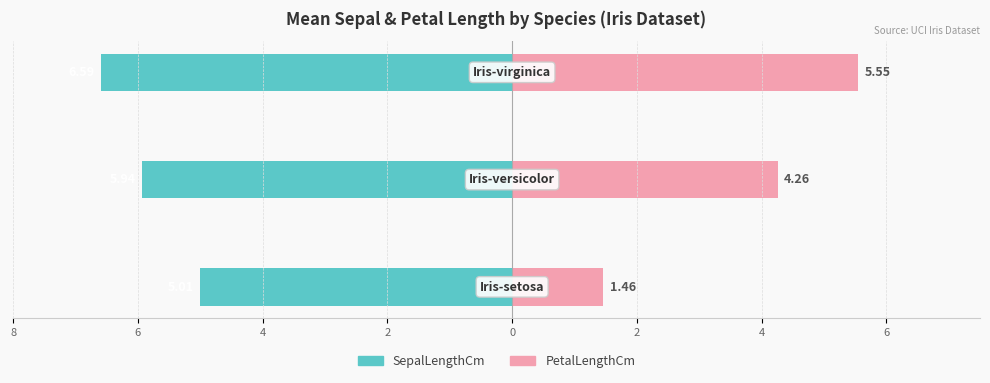

What is the total value across all series at 6?

-1.7